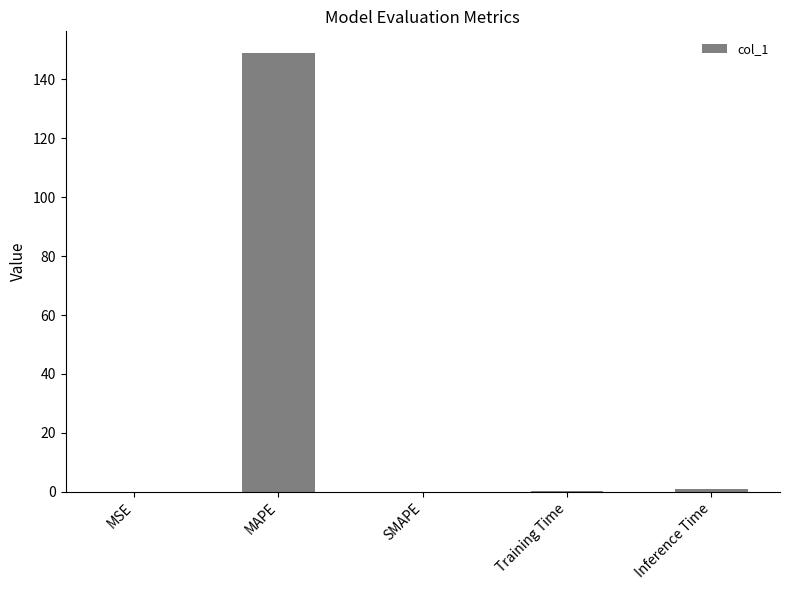

The value at Training Time is 0.3. True or false?

True